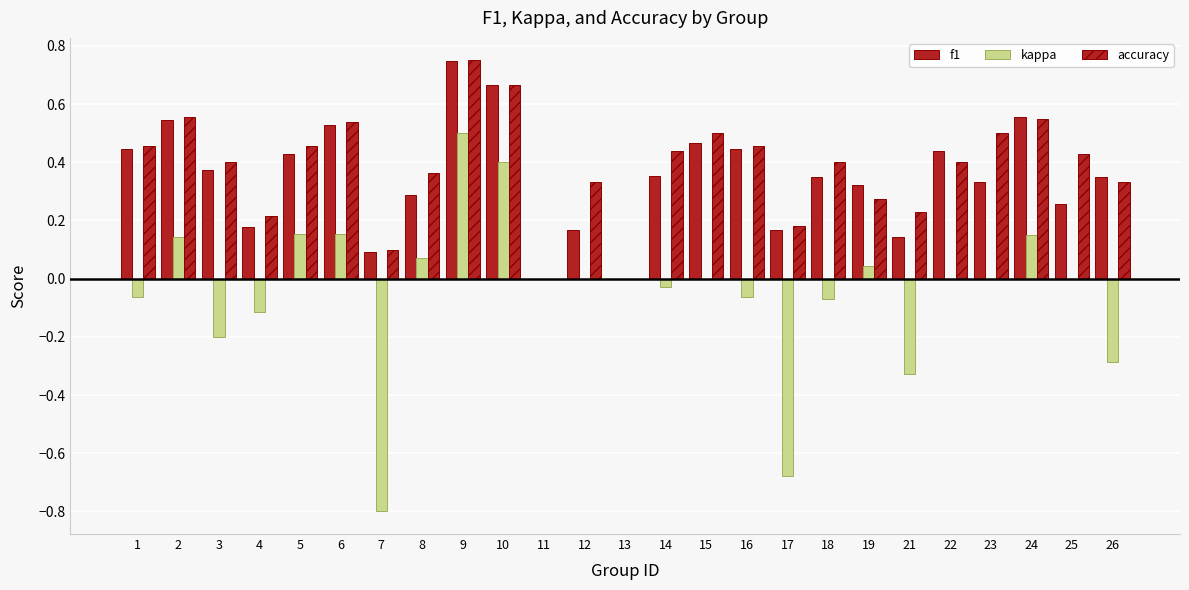

Which category has the lowest value across all series?

7